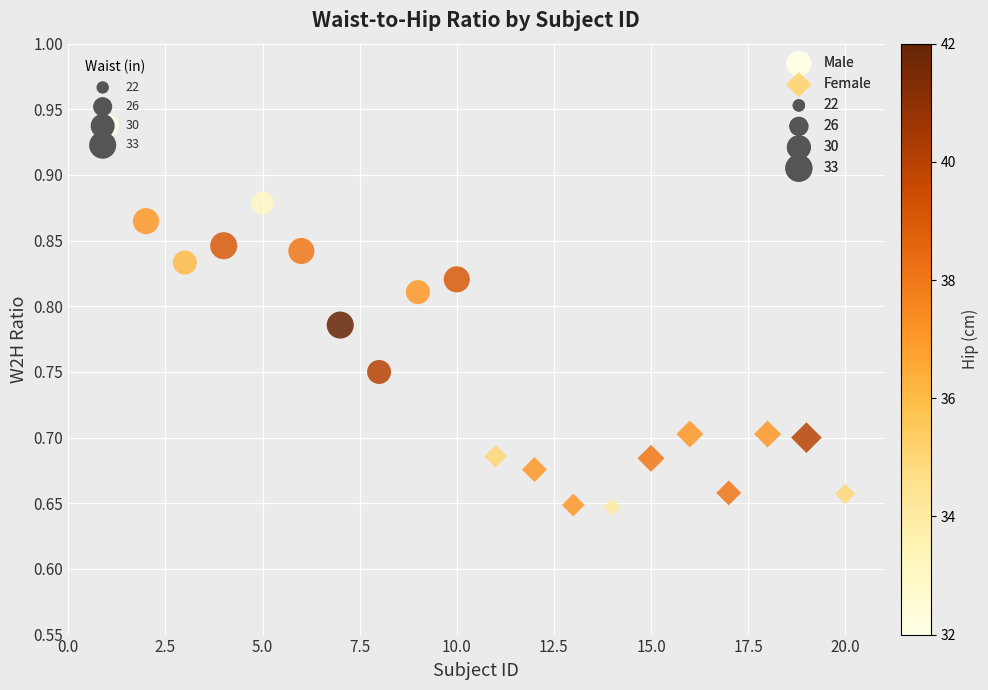

Which series reaches the maximum Y coordinate?

Male